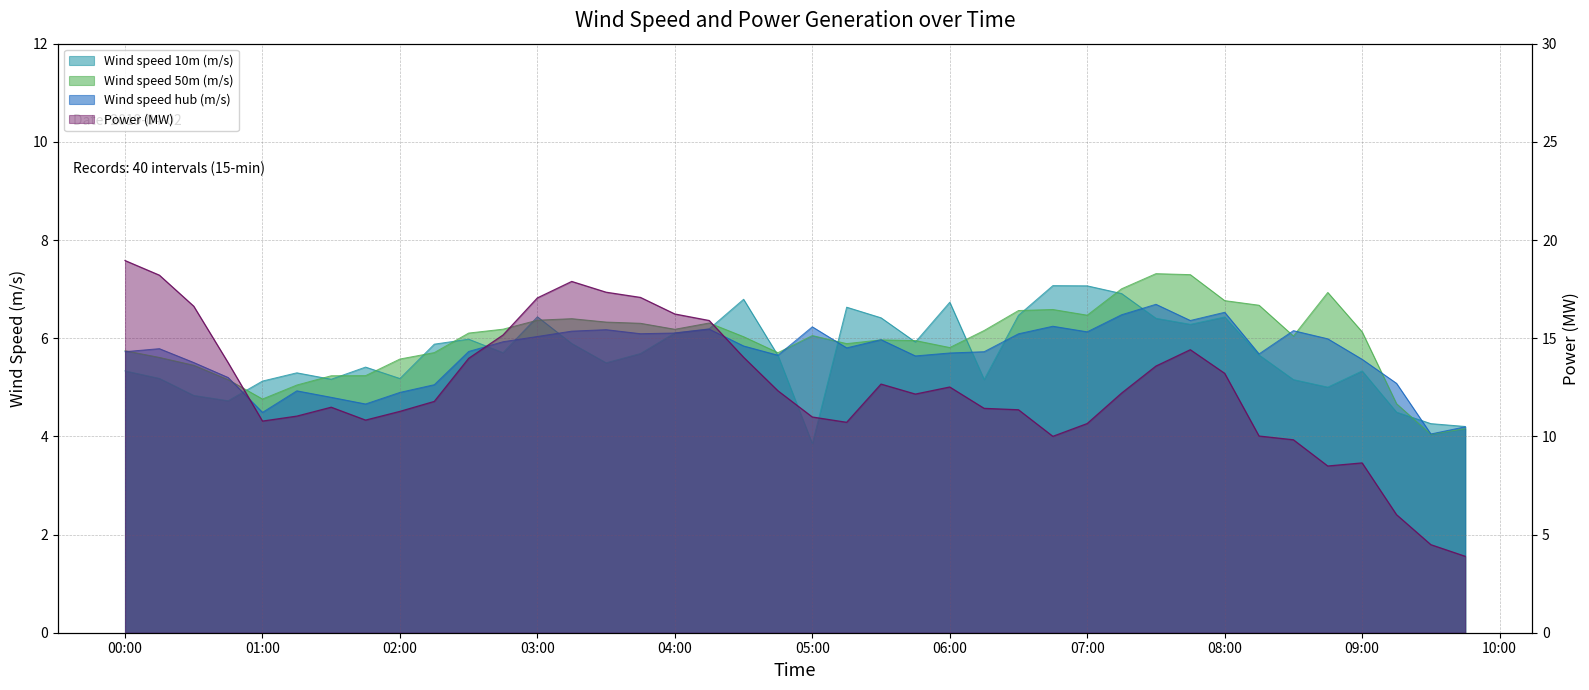

At which category does the chart reach its peak across all series?

00:00